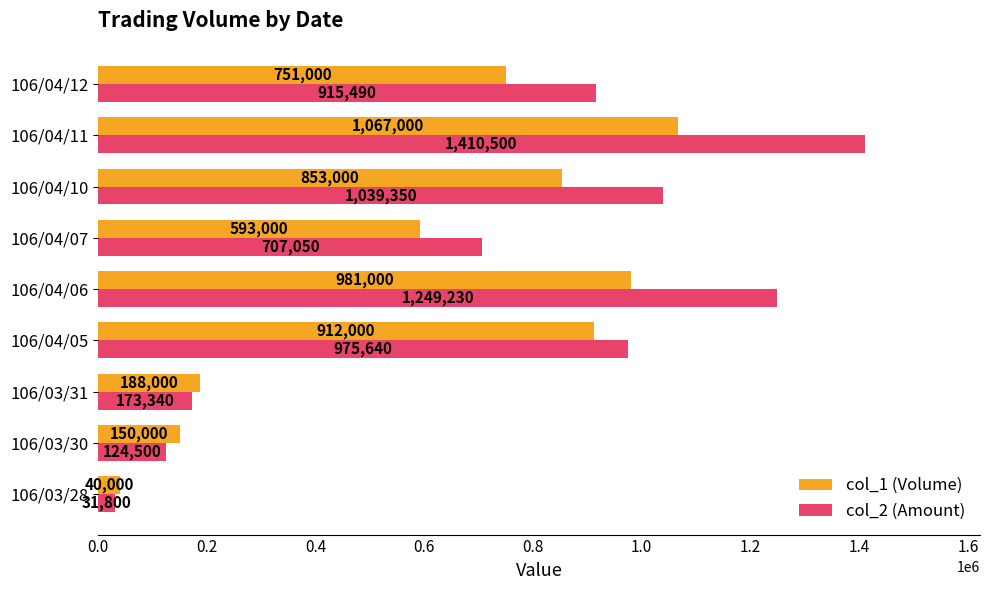

What is the difference between the second highest and second lowest values in the col_1 (Volume) series?

831000